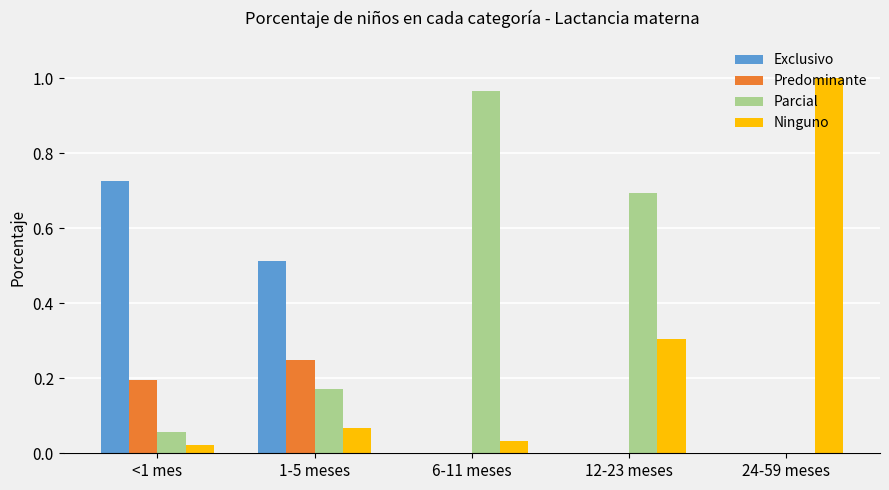

Is the value of Parcial at 12-23 meses greater than the value of Predominante at 12-23 meses?

Yes